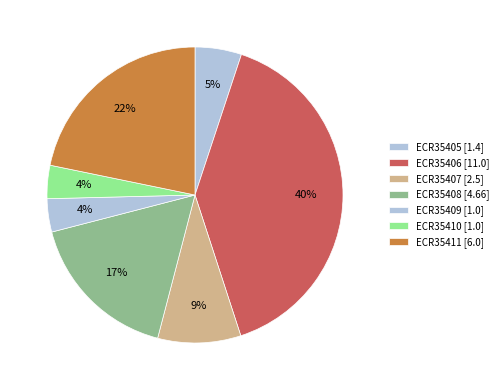

Which category has the biggest portion of the pie?

ECR35406